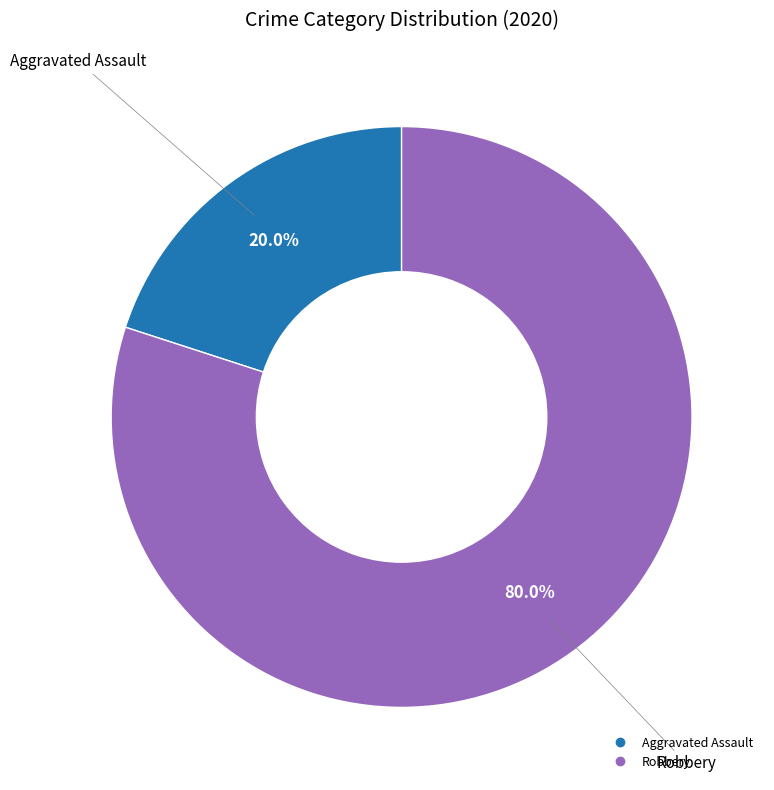

Is there any slice that represents more than half of the pie?

Yes